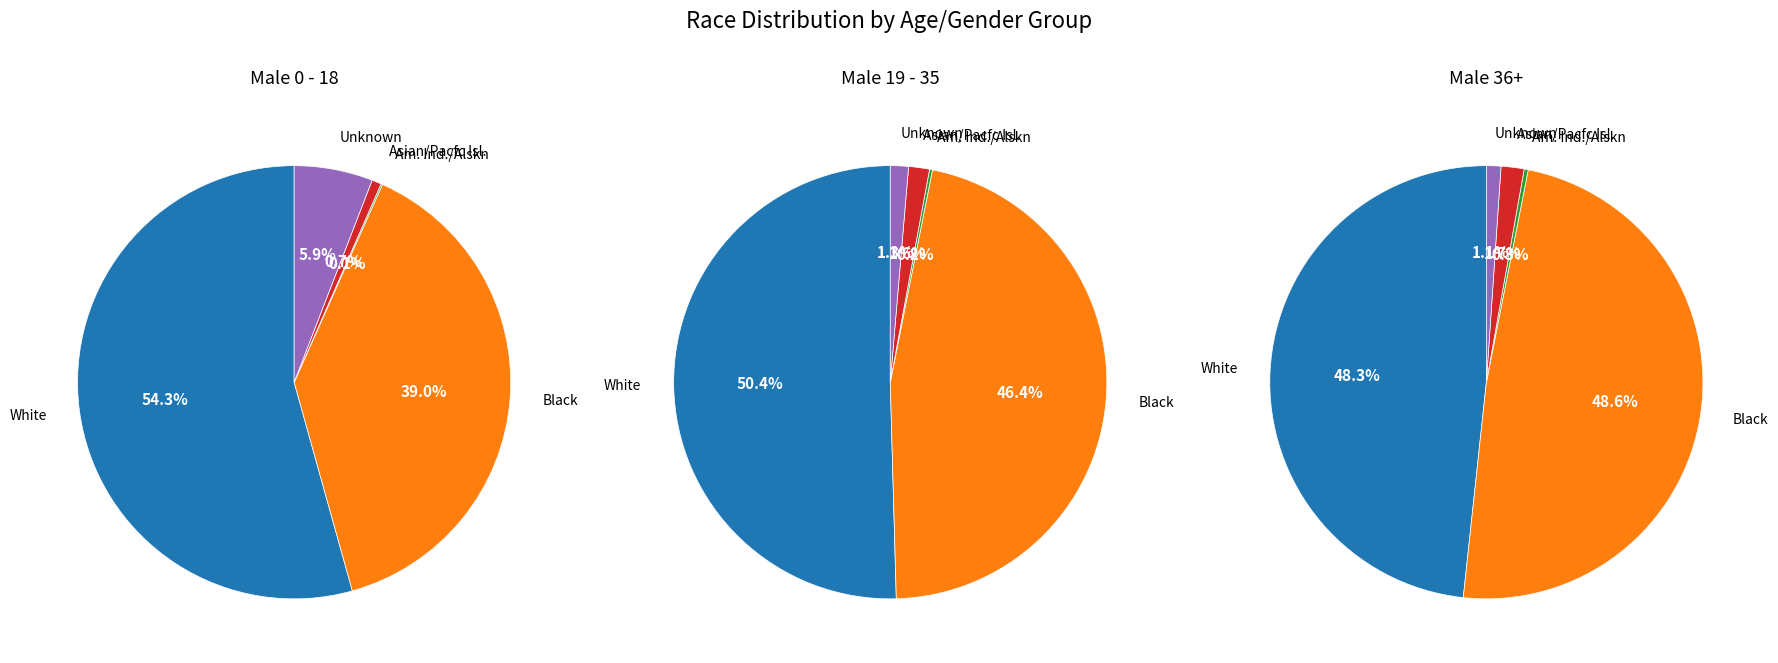

The Black slice represents 46% of the pie. True or false?

True